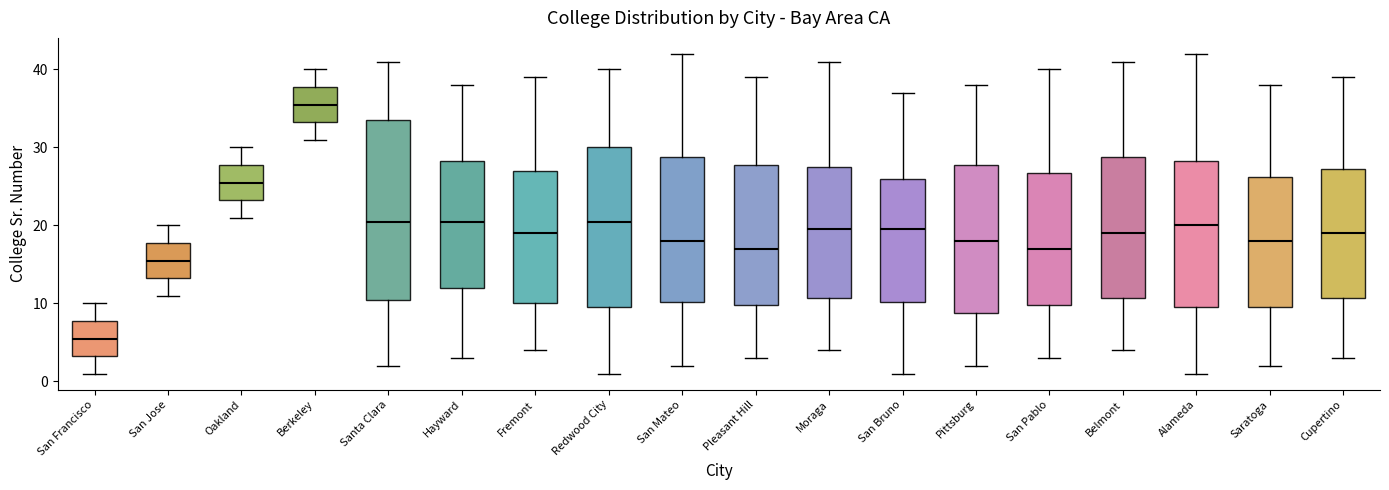

Reading left to right, transcribe this box plot: for each box, give where its median line is, the range the box spans, and where its two whiskers end, as read against the y-axis. The values are not printed on the chart, so give them approximately, as read against the axis.

San Francisco: median 6, box 3 to 8, whiskers 1 to 10
San Jose: median 16, box 13 to 18, whiskers 11 to 20
Oakland: median 26, box 23 to 28, whiskers 21 to 30
Berkeley: median 36, box 33 to 38, whiskers 31 to 40
Santa Clara: median 21, box 11 to 34, whiskers 2 to 41
Hayward: median 21, box 12 to 28, whiskers 3 to 38
Fremont: median 19, box 10 to 27, whiskers 4 to 39
Redwood City: median 21, box 10 to 30, whiskers 1 to 40
San Mateo: median 18, box 10 to 29, whiskers 2 to 42
Pleasant Hill: median 17, box 10 to 28, whiskers 3 to 39
Moraga: median 20, box 11 to 28, whiskers 4 to 41
San Bruno: median 20, box 10 to 26, whiskers 1 to 37
Pittsburg: median 18, box 9 to 28, whiskers 2 to 38
San Pablo: median 17, box 10 to 27, whiskers 3 to 40
Belmont: median 19, box 11 to 29, whiskers 4 to 41
Alameda: median 20, box 10 to 28, whiskers 1 to 42
Saratoga: median 18, box 10 to 26, whiskers 2 to 38
Cupertino: median 19, box 11 to 27, whiskers 3 to 39